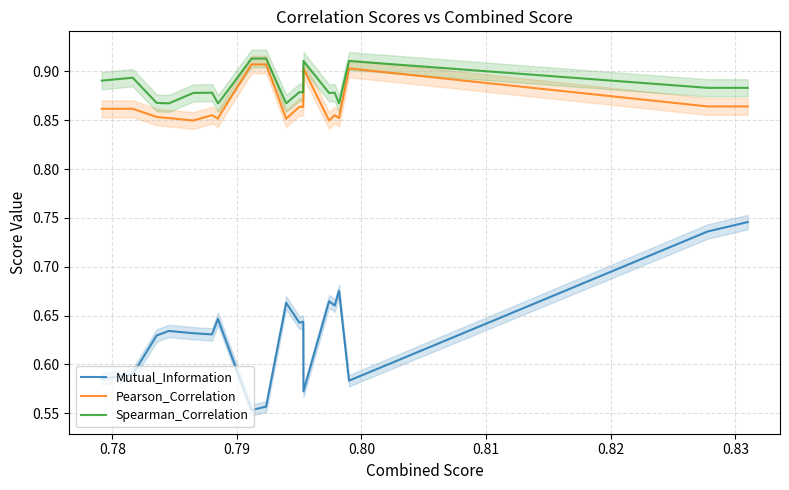

True or false: Pearson_Correlation and Mutual_Information intersect in this chart.

False